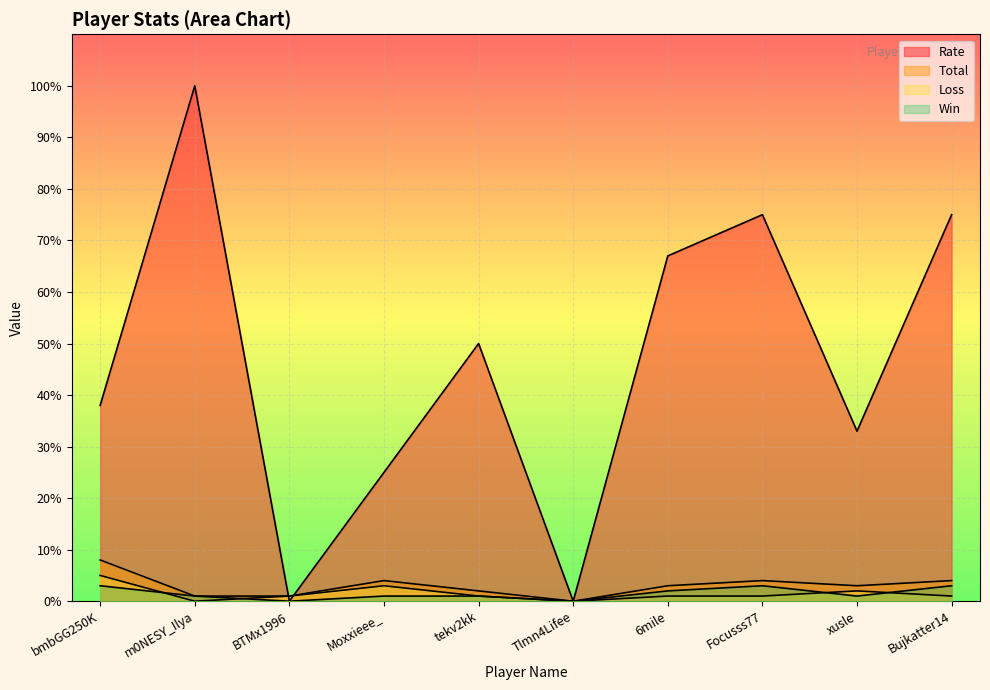

Count the number of categories in the chart.

10